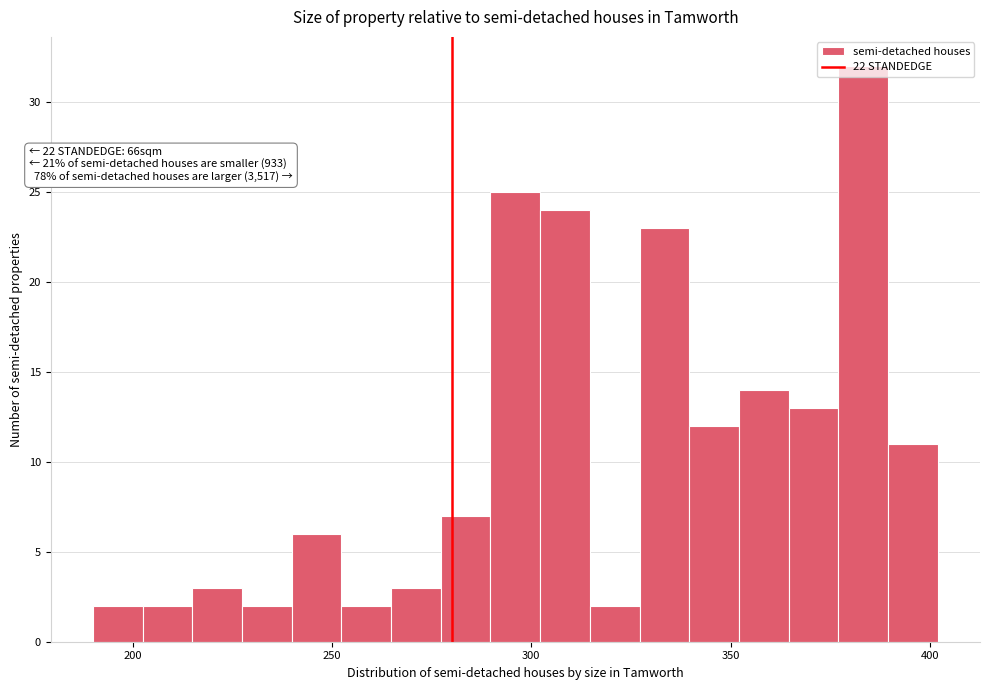

Around what value on the x-axis is the tallest bar? Give the approximate position of its centre, as read against the axis.

385